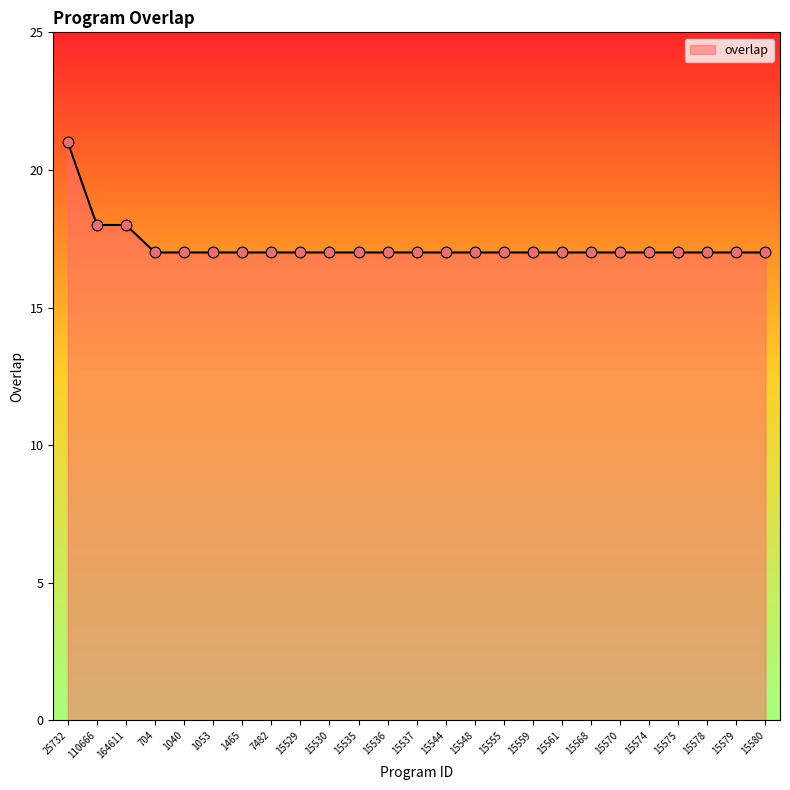

What is the ratio of the value at 15574 to the value at 7482?

1.0